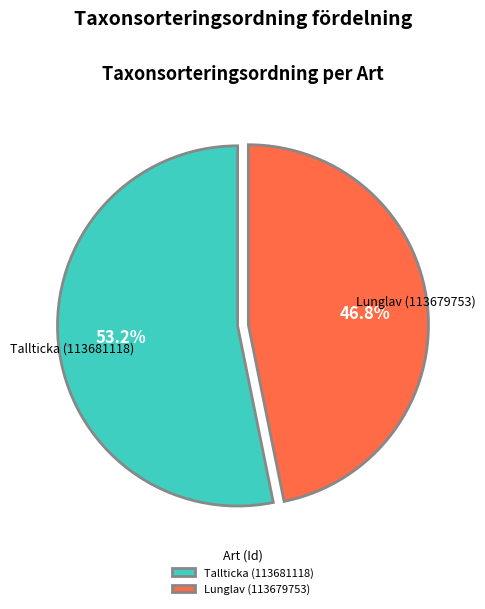

Is there any slice that represents more than half of the pie?

Yes